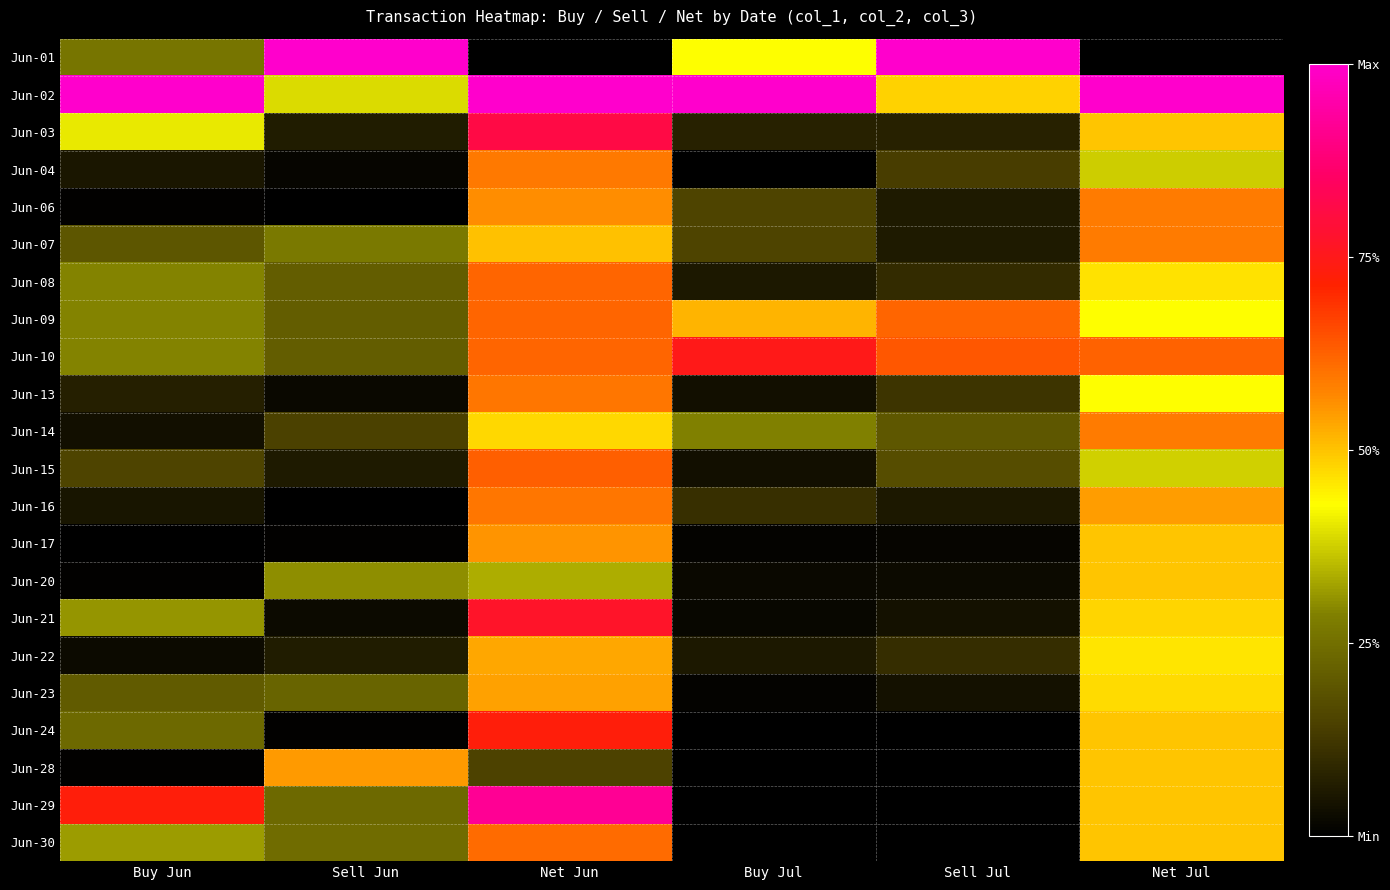

What is the total value across all series at Buy Jun?

4.9